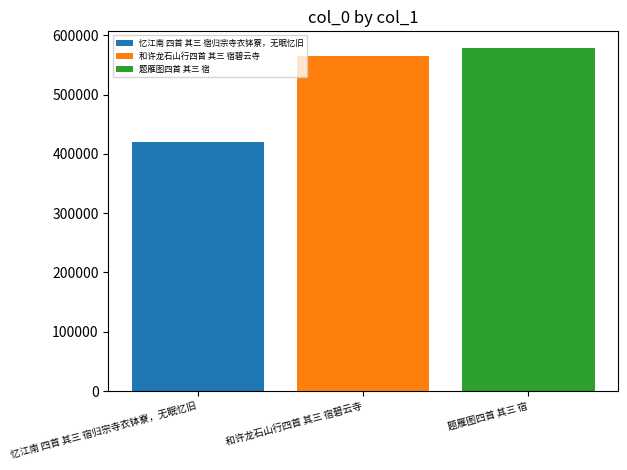

The 和许龙石山行四首 其三 宿碧云寺 series shows 1011629 at 和许龙石山行四首 其三 宿碧云寺. True or false?

False